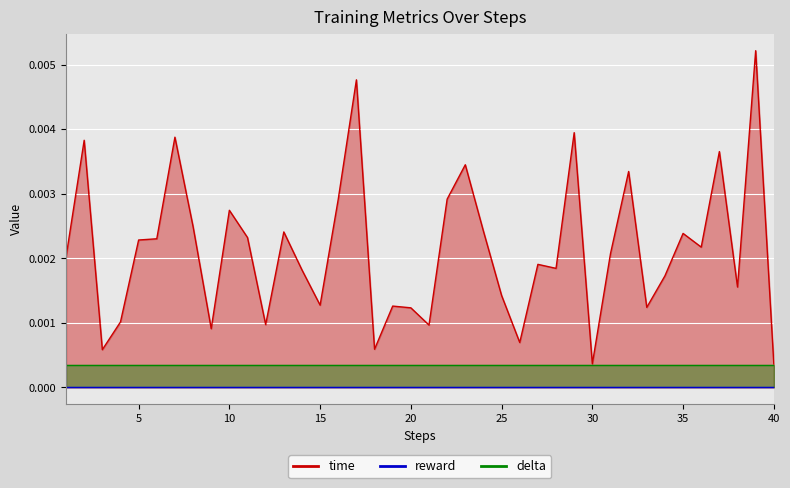

At which category is the sum across all series the highest?

39